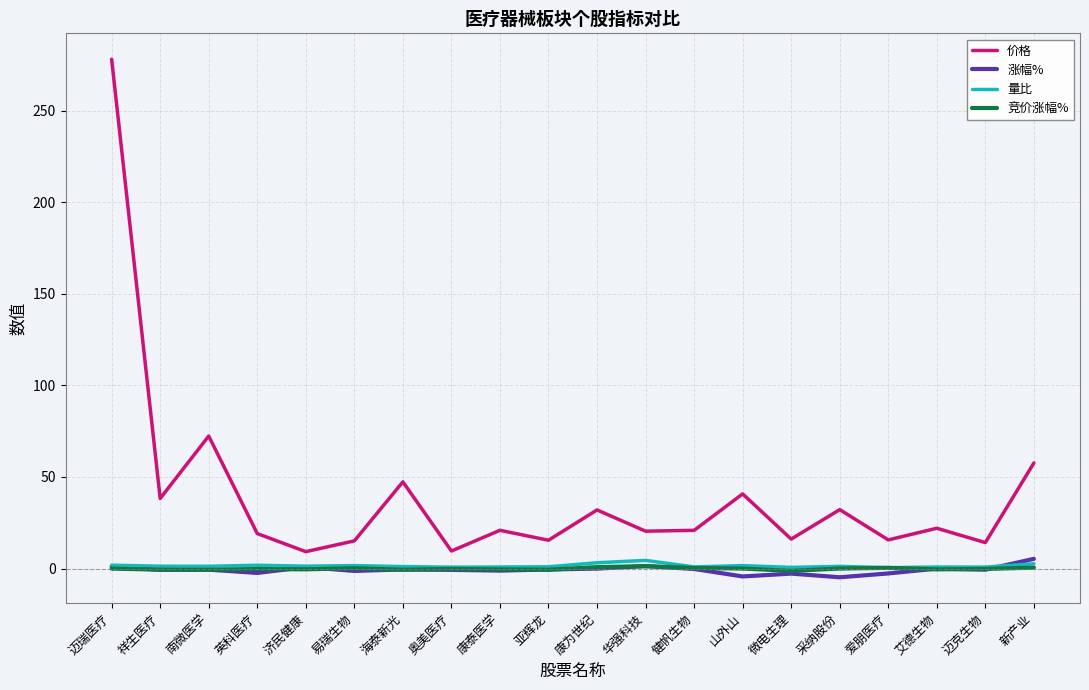

Is the value of 价格 at 山外山 greater than the value of 涨幅% at 祥生医疗?

Yes